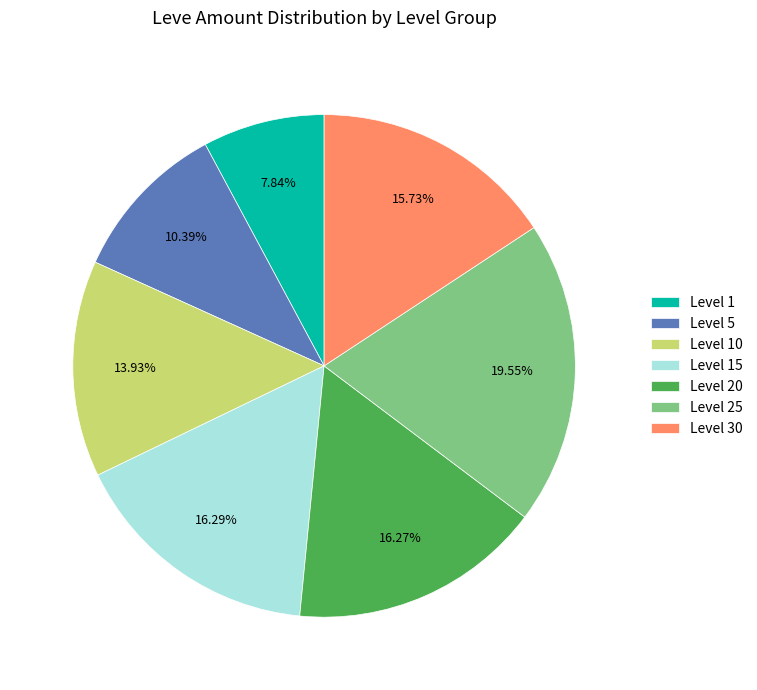

How many slices are in this pie chart?

7